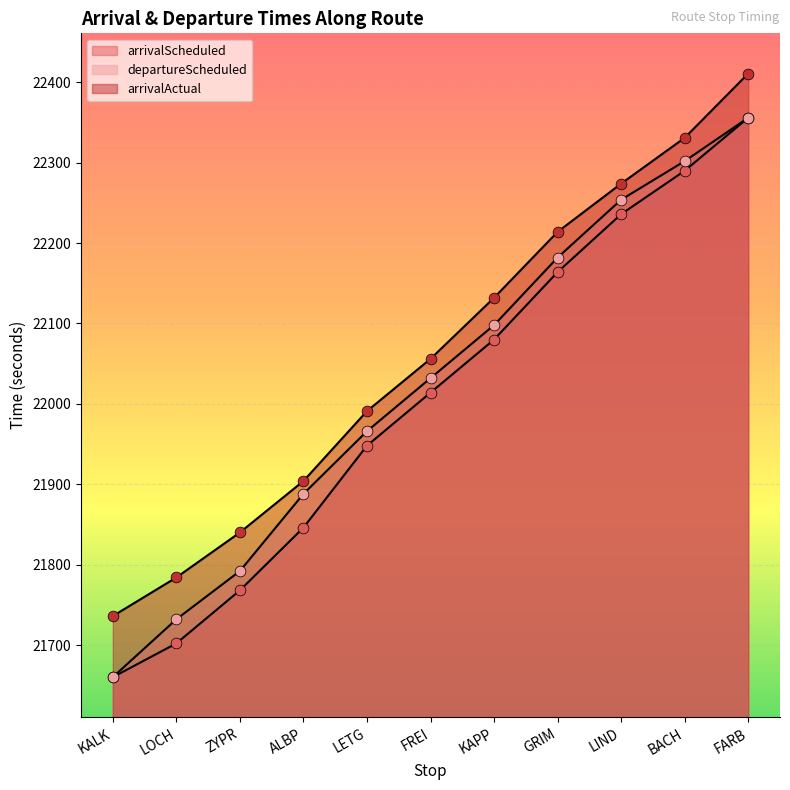

At how many categories does at least one series exceed 21954?

7